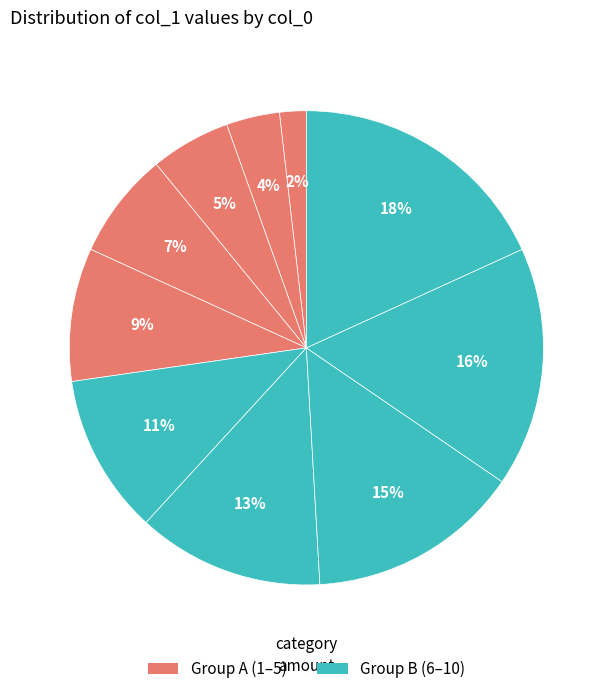

How many segments does this pie chart have?

10